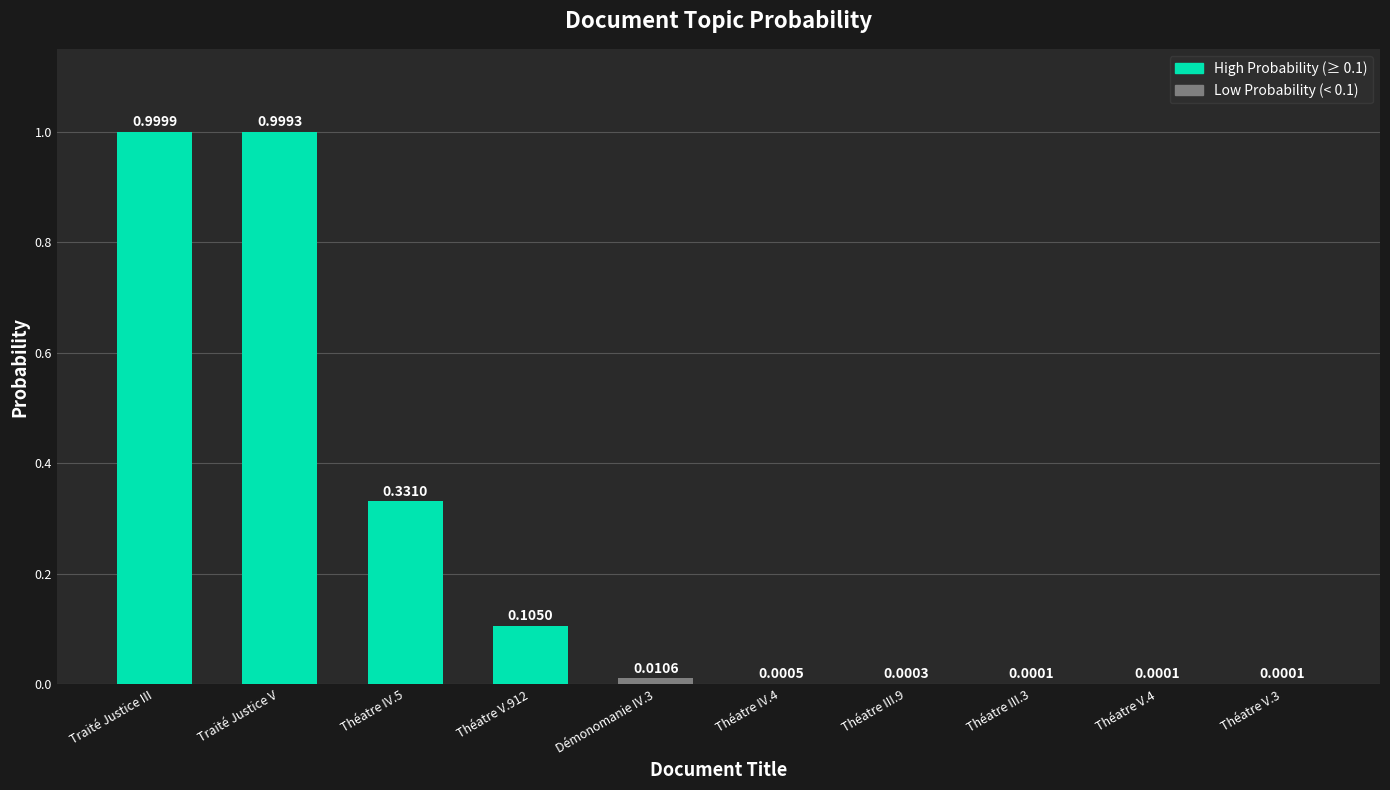

Between Démonomanie IV.3 and Théatre V.4, which is larger?

Démonomanie IV.3